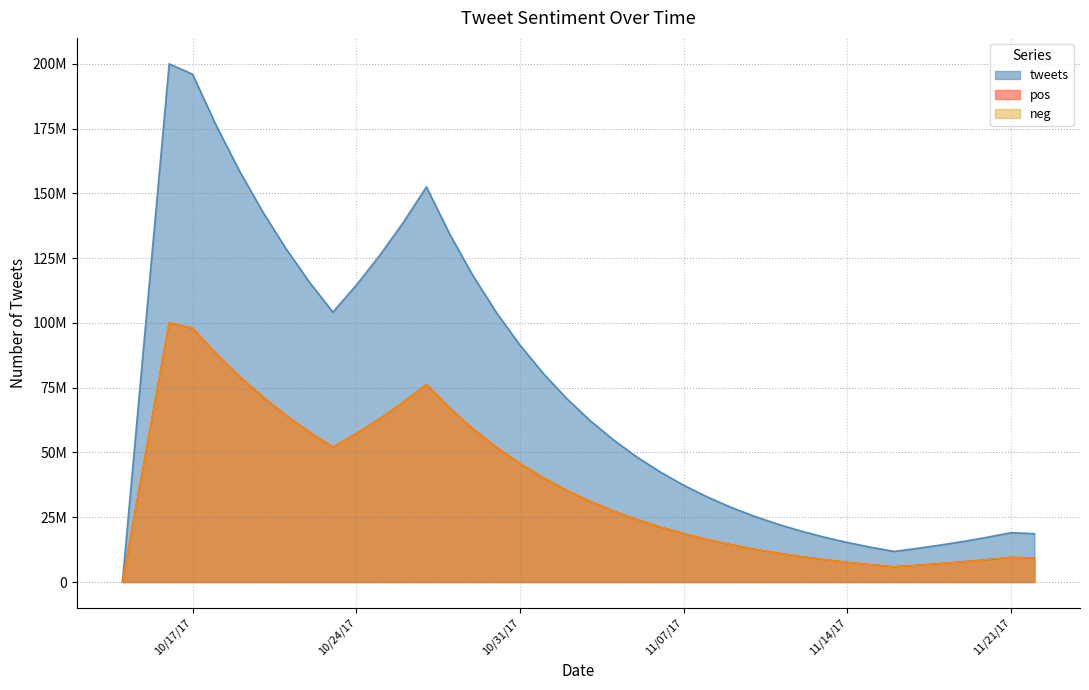

Which has a higher value, 11/14/17 or 11/22/17?

11/22/17